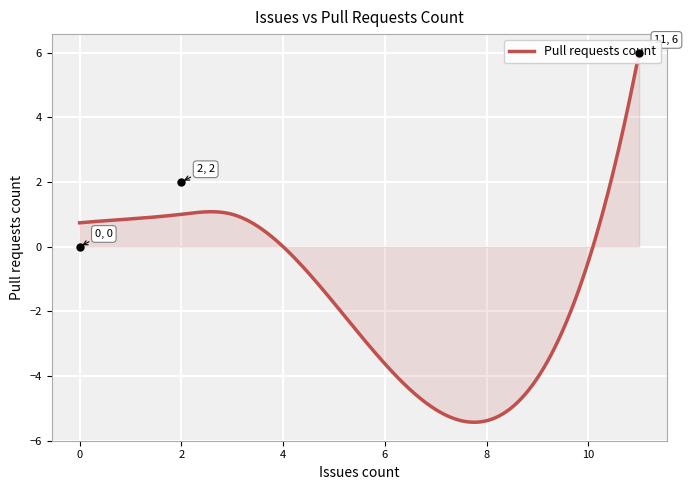

Which has a higher value, 3 or 2?

3